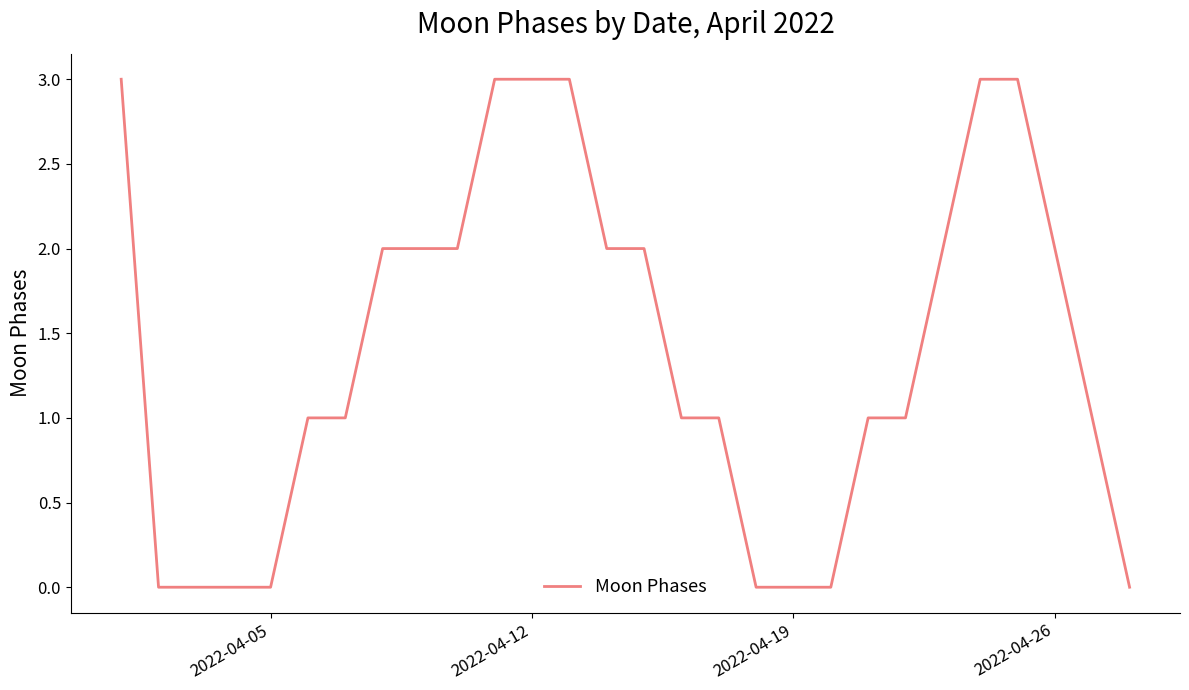

What is the greatest value displayed?

3